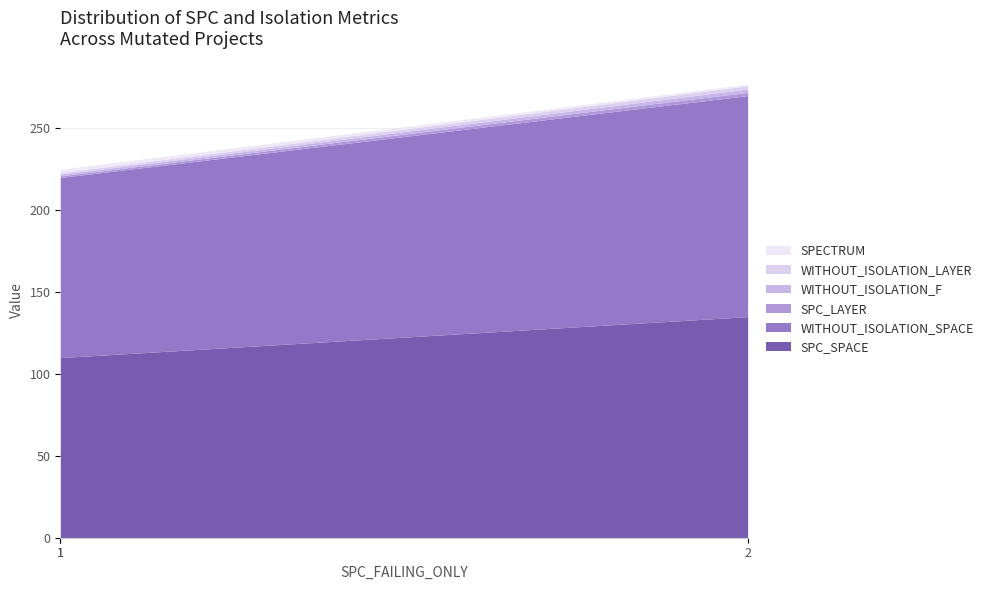

Between AutoResponder.EmailSystem.Client.COI_3 and AutoResponder.EmailSystem.Client.COI_2, which series saw the biggest shift?

SPC_SPACE